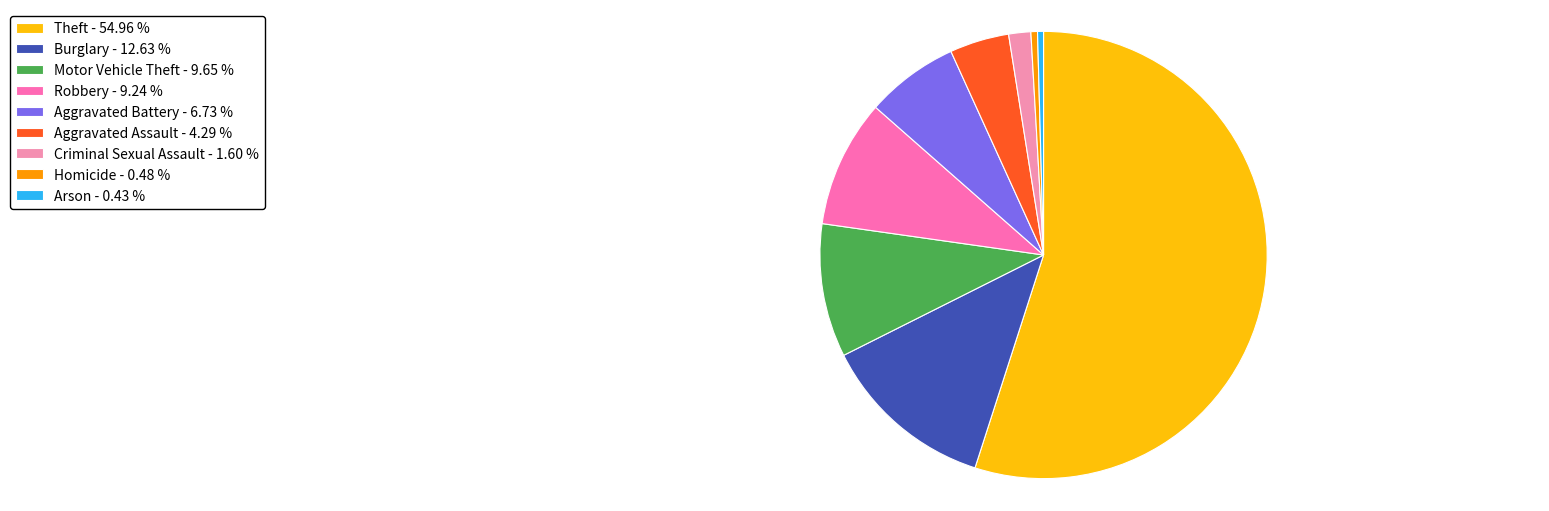

How many slices are in this pie chart?

9